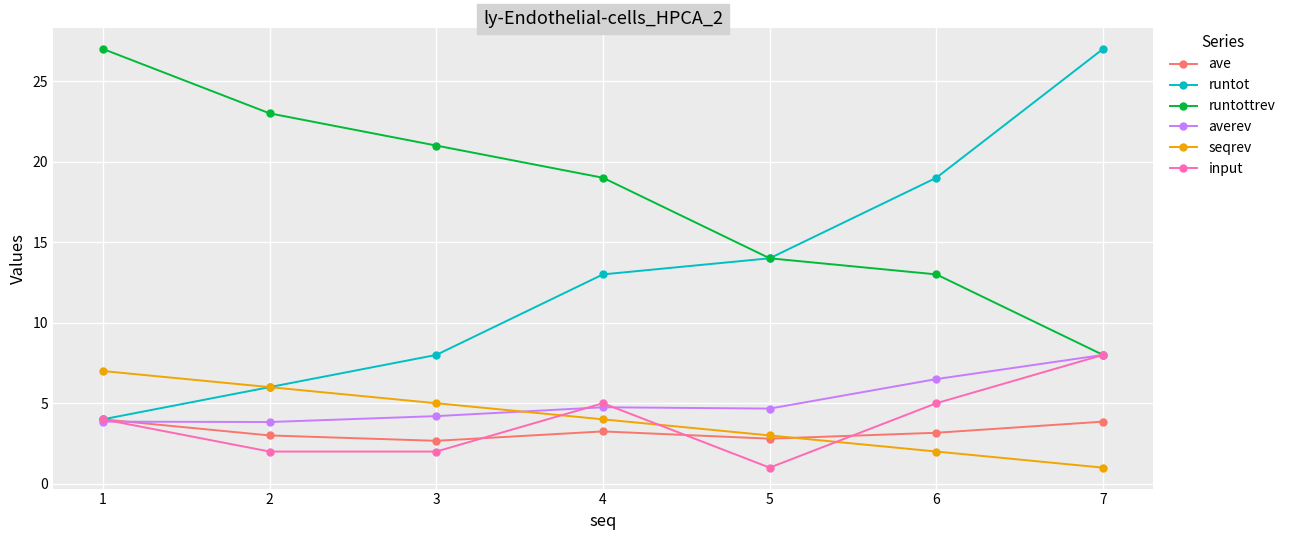

True or false: seqrev and input cross at least once.

True